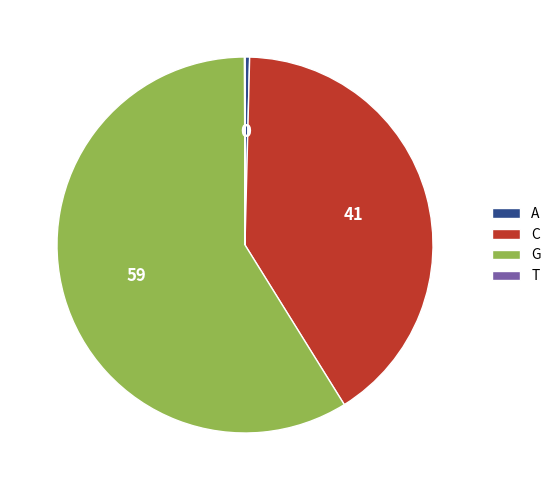

Does G account for over 50% of the chart?

Yes